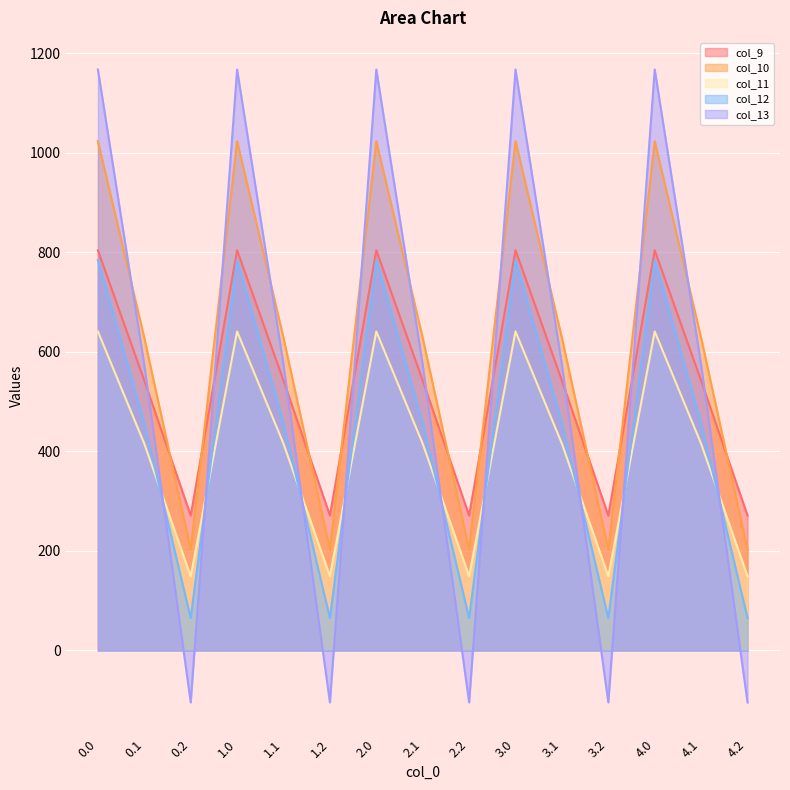

Which series ends up on top after the final intersection of col_11 and col_13?

col_11